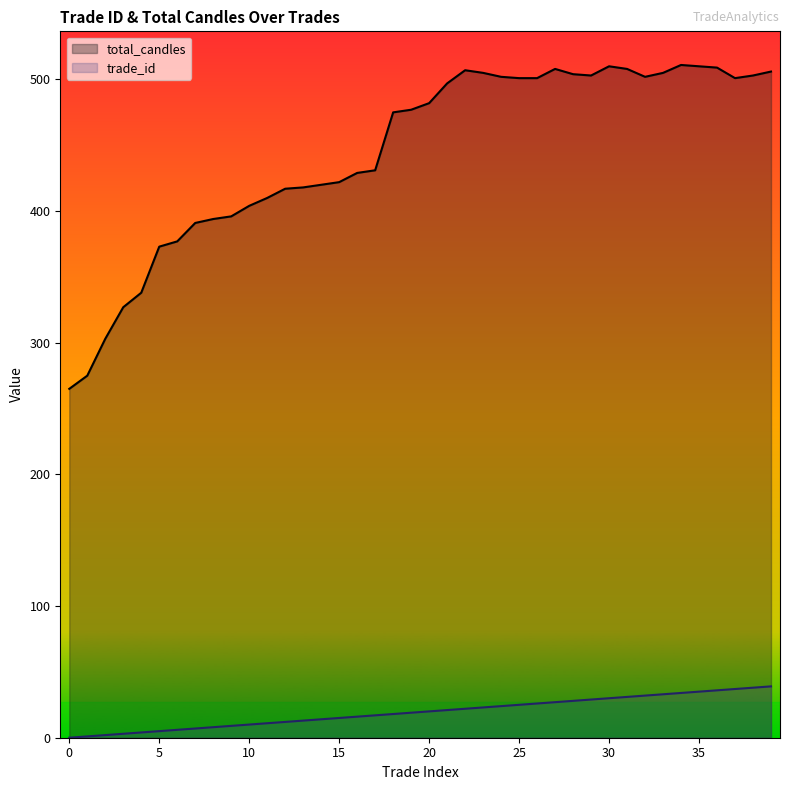

At which category does total_candles reach its first local peak?

22